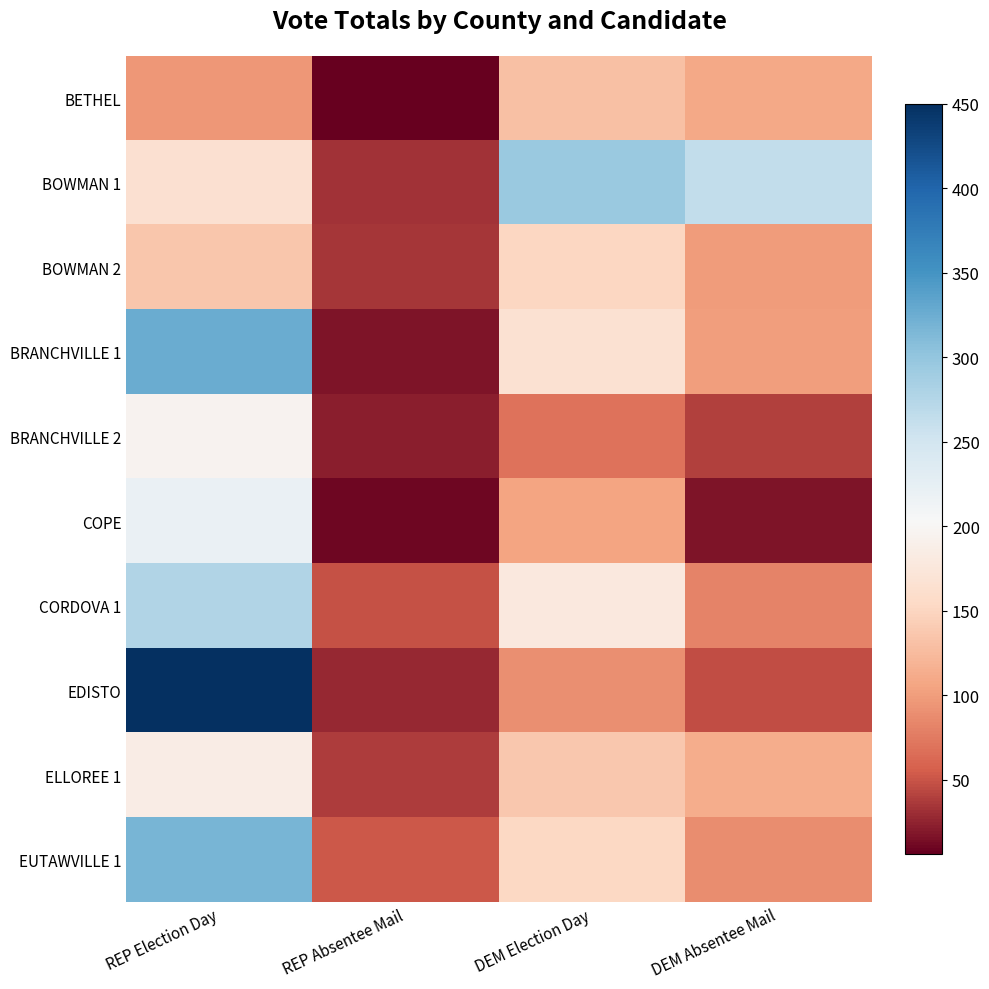

Count the number of categories in the chart.

4